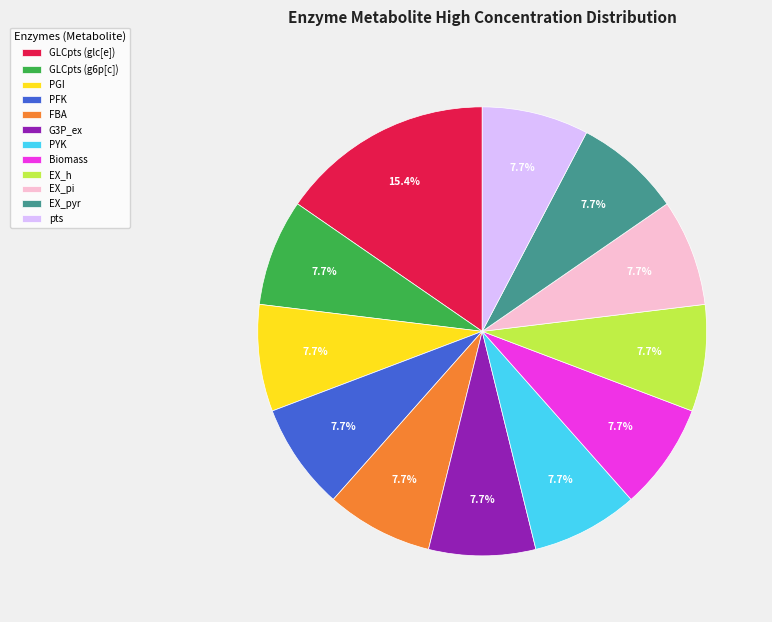

To the nearest percent, what portion does EX_pi represent?

8%